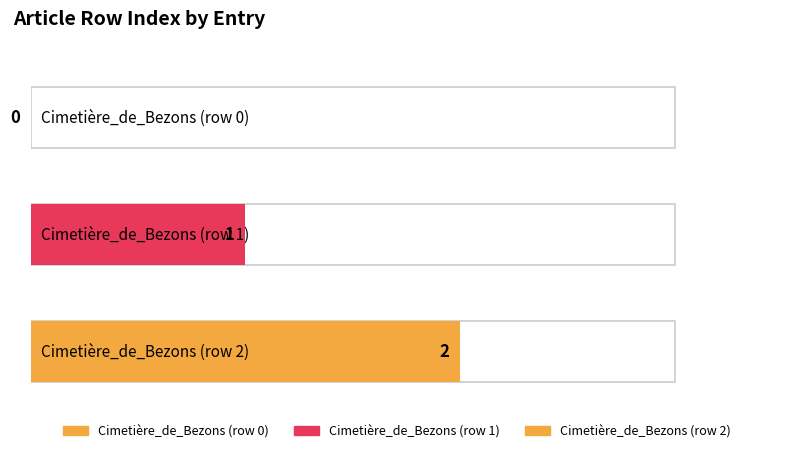

Are the bars grouped side by side (vs. stacked)?

No